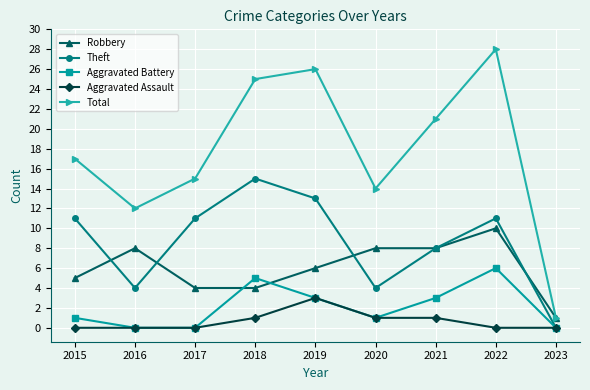

Reading left to right, list all the values displayed in this chart.

Robbery: 2015=5	2016=8	2017=4	2018=4	2019=6	2020=8	2021=8	2022=10	2023=1
Theft: 2015=11	2016=4	2017=11	2018=15	2019=13	2020=4	2021=8	2022=11	2023=0
Aggravated Battery: 2015=1	2016=0	2017=0	2018=5	2019=3	2020=1	2021=3	2022=6	2023=0
Aggravated Assault: 2015=0	2016=0	2017=0	2018=1	2019=3	2020=1	2021=1	2022=0	2023=0
Total: 2015=17	2016=12	2017=15	2018=25	2019=26	2020=14	2021=21	2022=28	2023=1